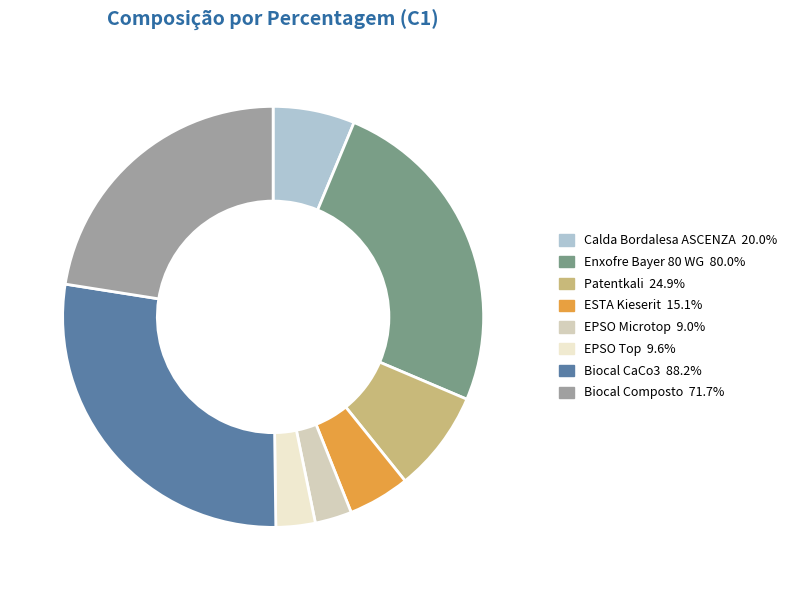

Count the number of slices in the pie.

8